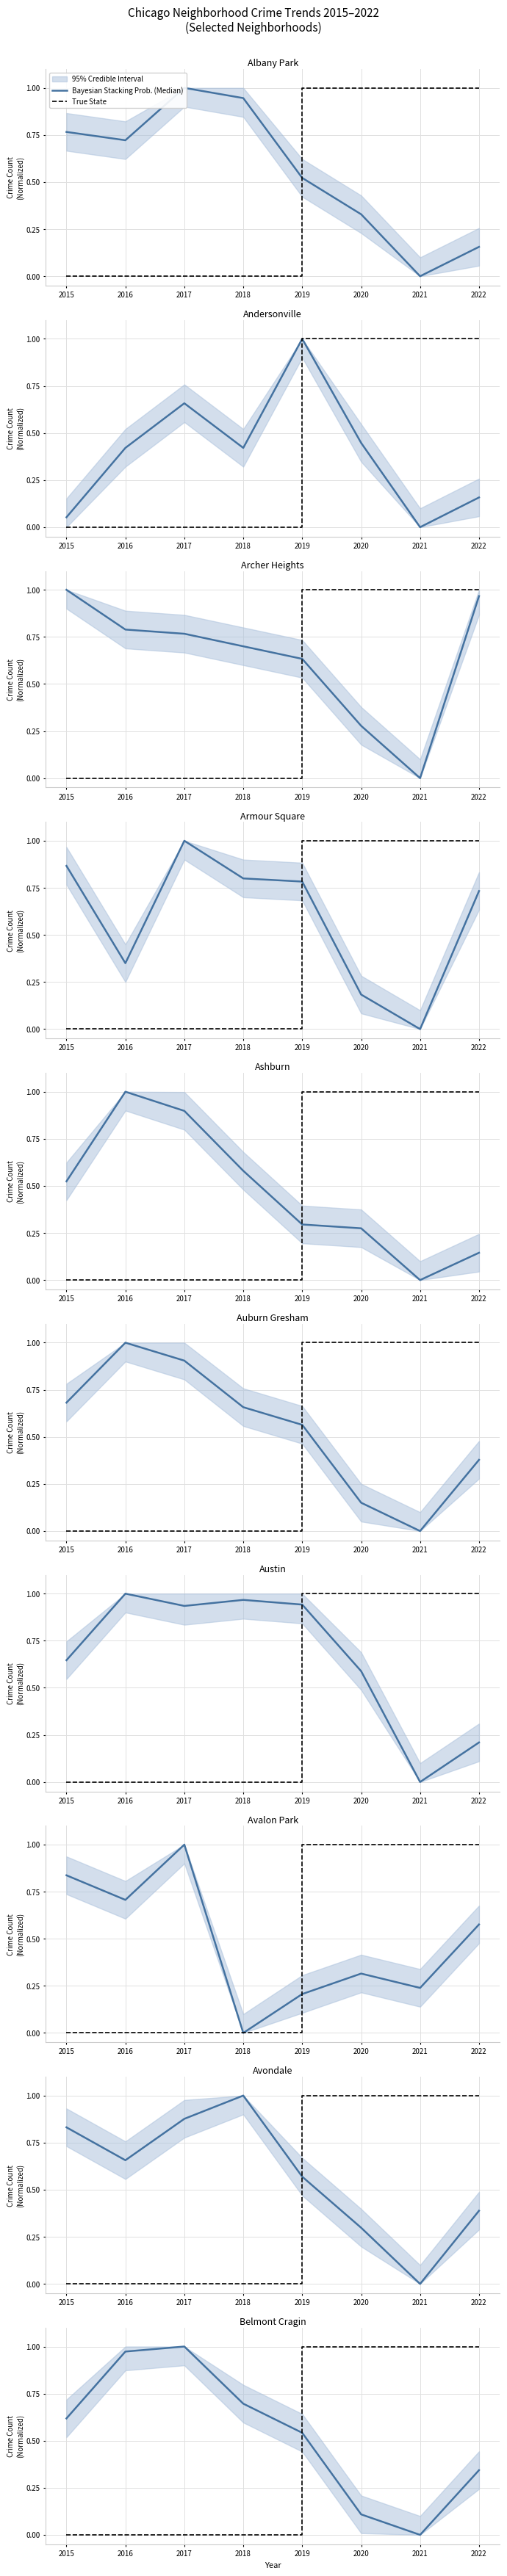

How many times do True State and Bayesian Stacking Prob. (Median) cross each other?

1